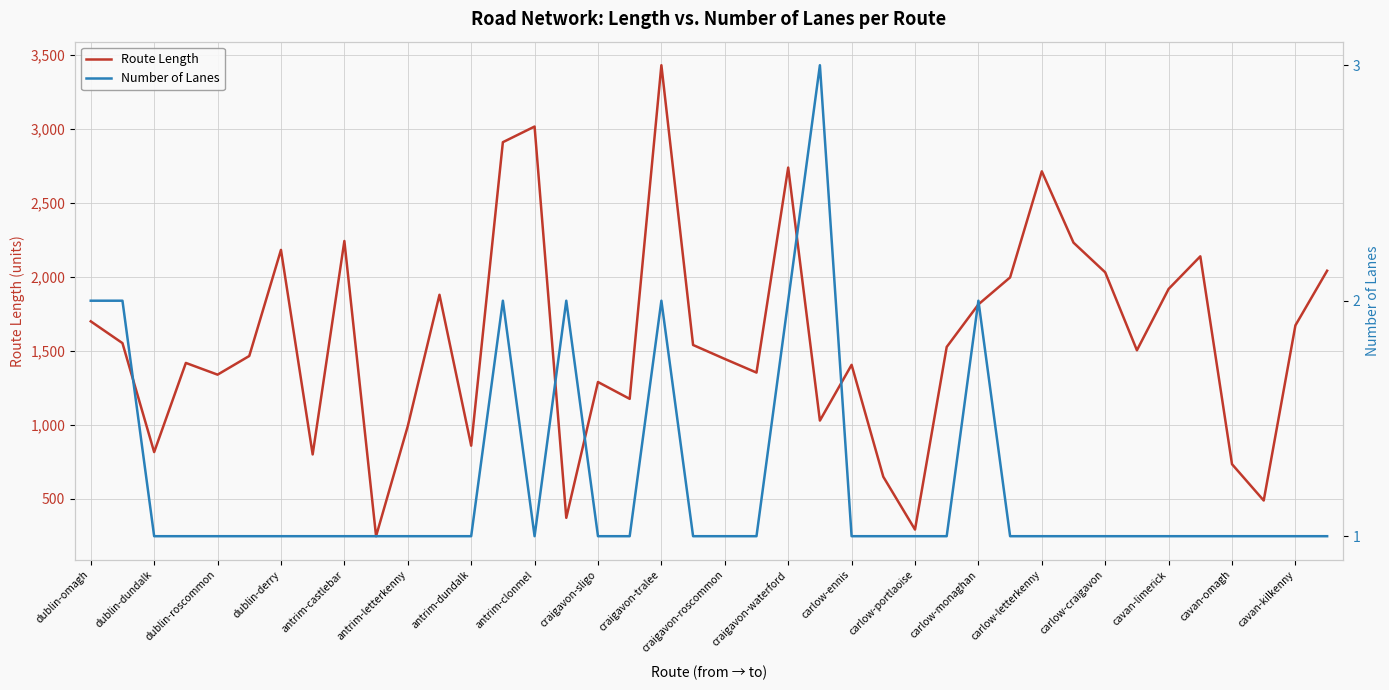

What is the value of the Route Length point at the 11th from the left?

992.0